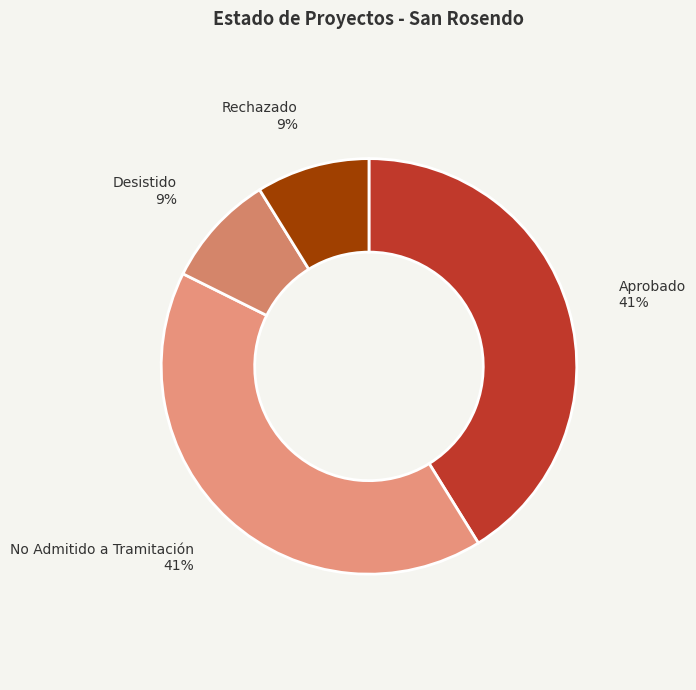

Is there any slice that represents more than half of the pie?

No